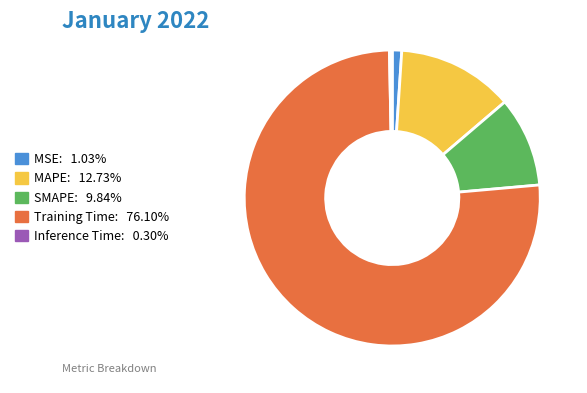

Combined, do MAPE and Inference Time account for over 50%?

No